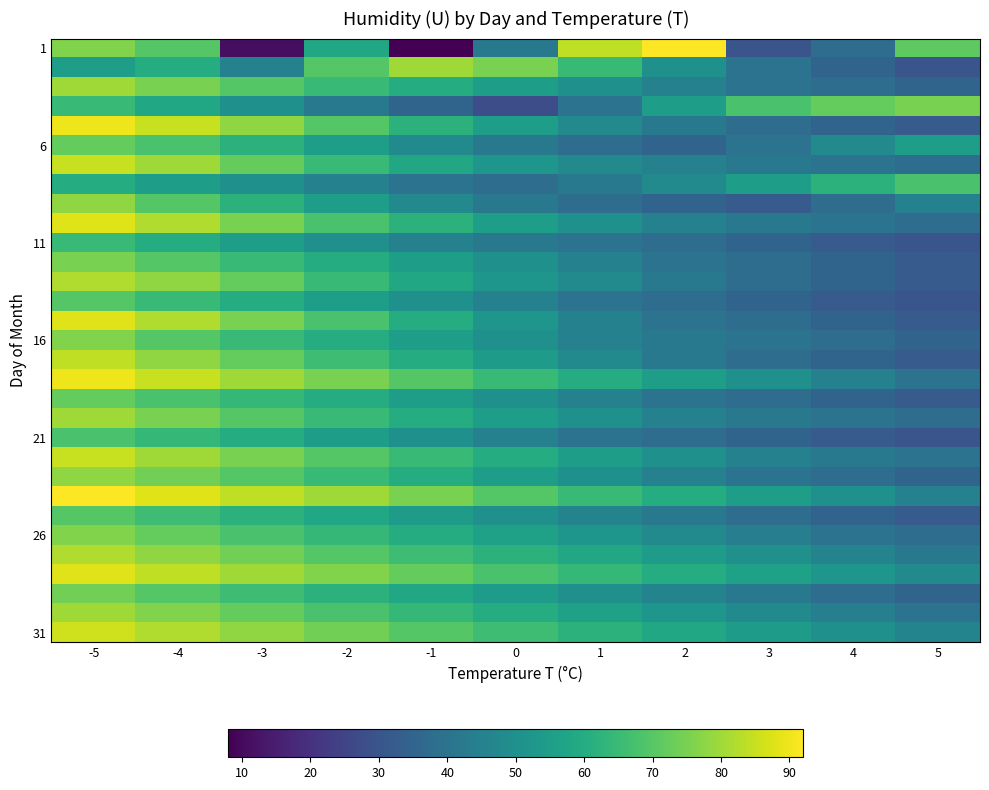

Which series has the widest spread of values?

1